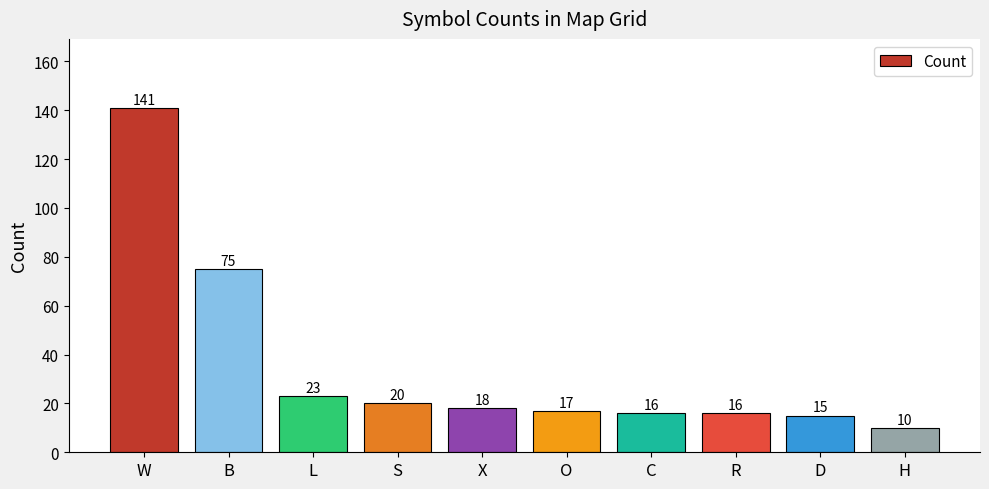

What is the label of the 5th bar from the right?

O